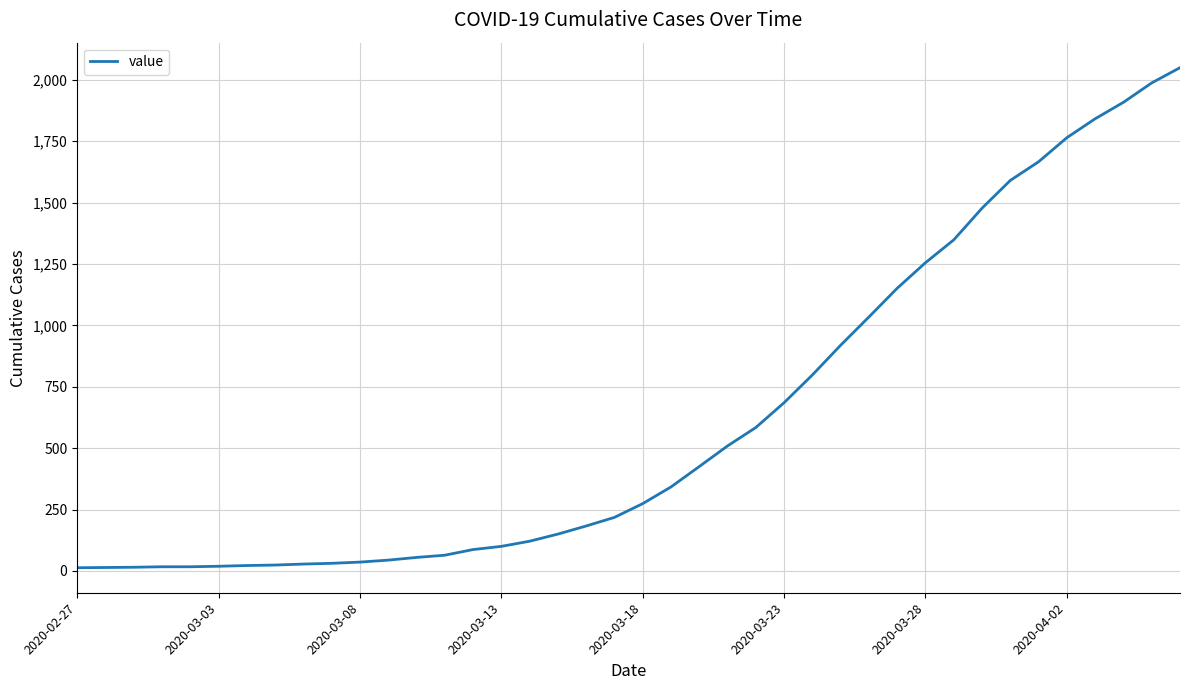

Does the chart have visible grid lines?

Yes